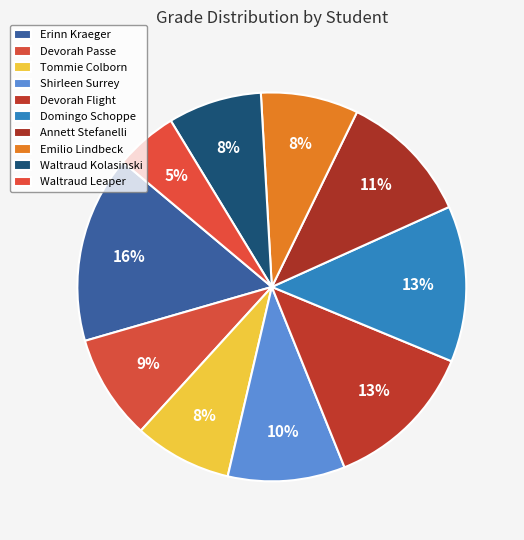

Count the number of slices in the pie.

10